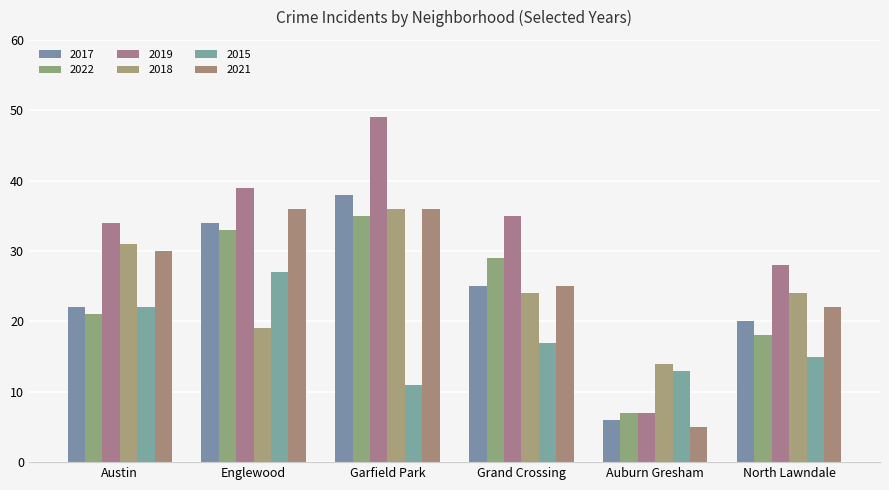

What is the difference between the highest and lowest values at North Lawndale?

13